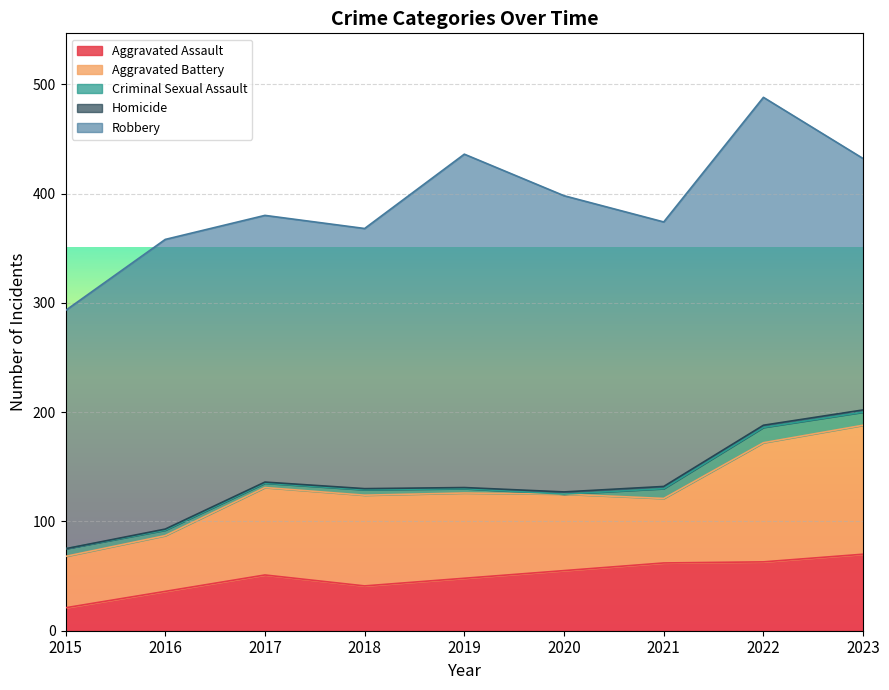

What is the greatest value displayed?

305